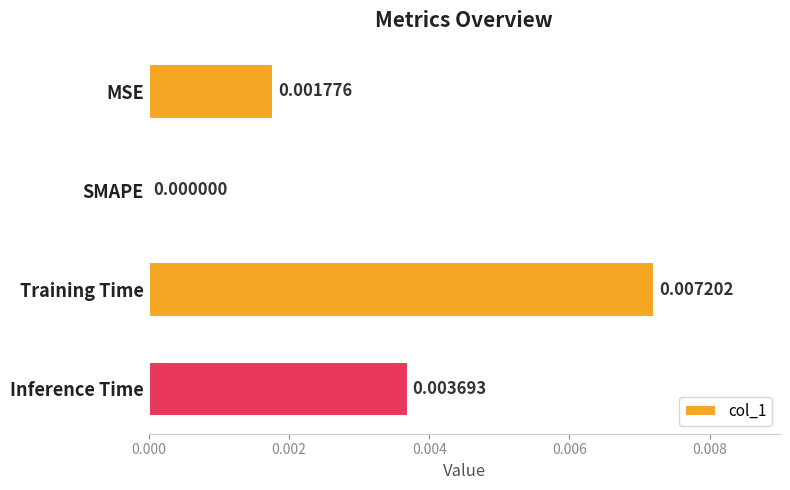

Between Inference Time and MSE, which is larger?

Inference Time